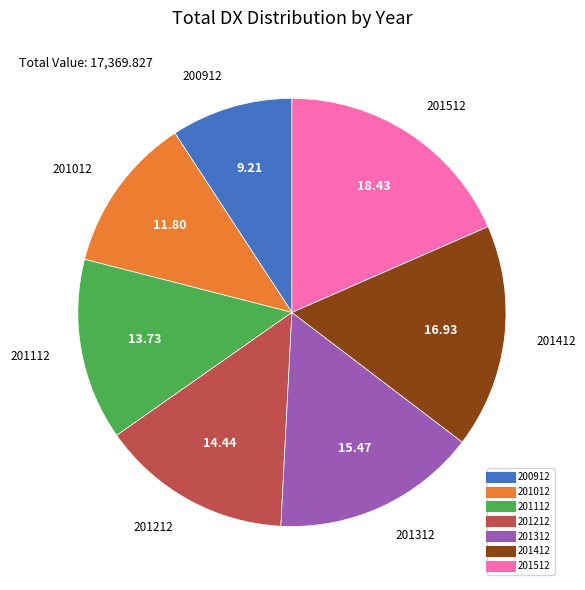

Is the sum of 201012 and 201412 greater than half?

No